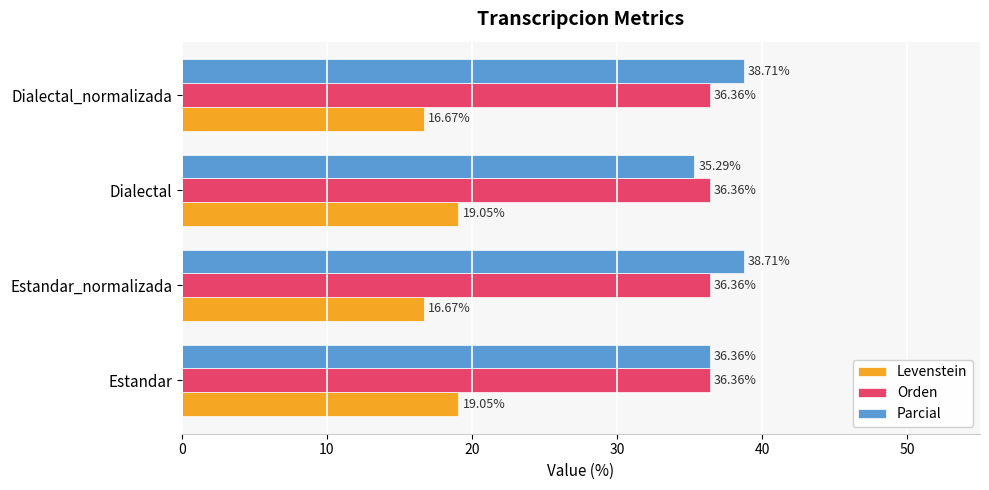

What is the sum of all Parcial values?

149.1